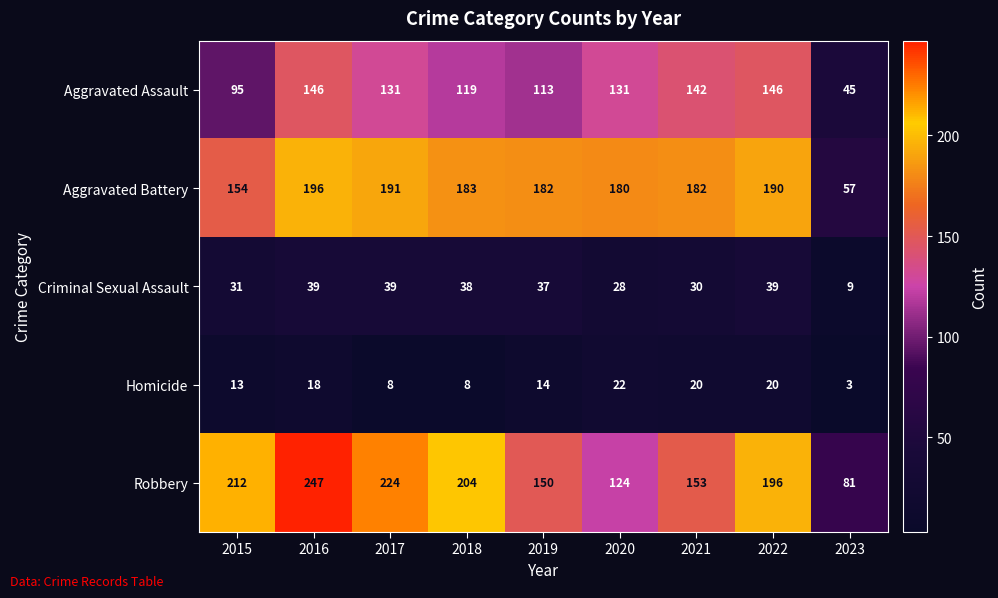

The value of Aggravated Battery at 2017 is 191. True or false?

True